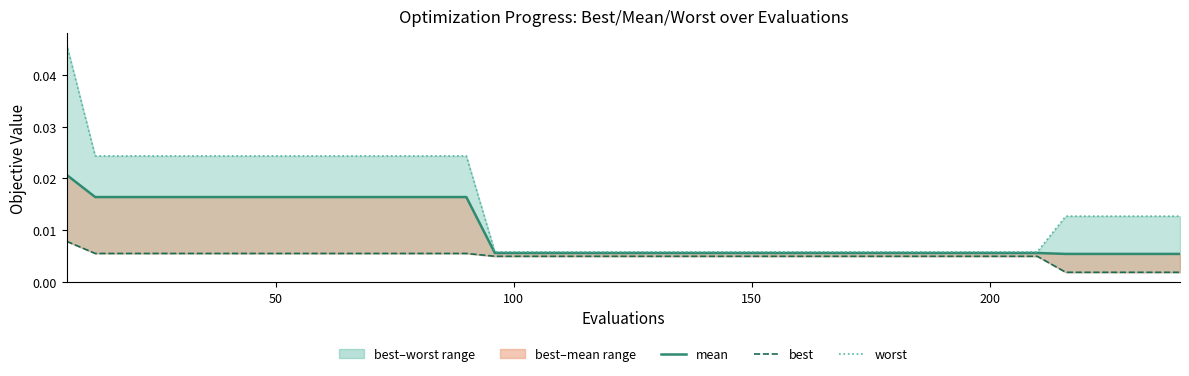

True or false: worst and best intersect in this chart.

False